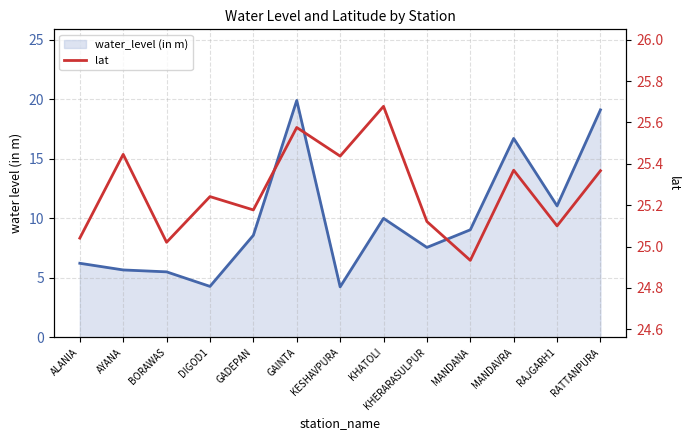

List the series in order of their overall mean, highest first.

lat, water_level (in m)